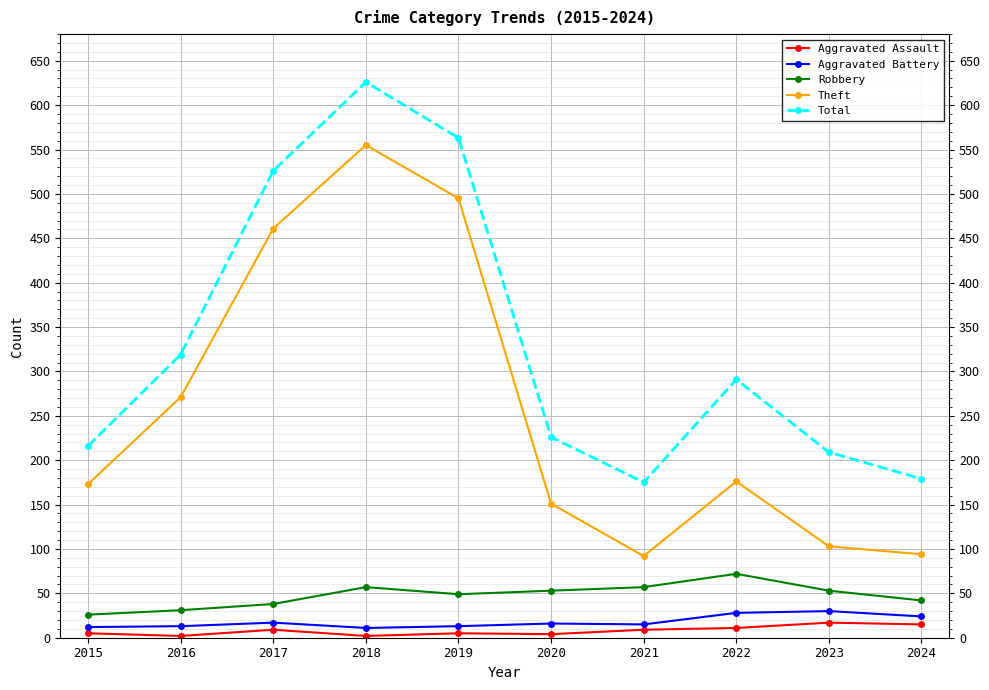

What is the sum of the Aggravated Assault values at 2015 and 2018?

7